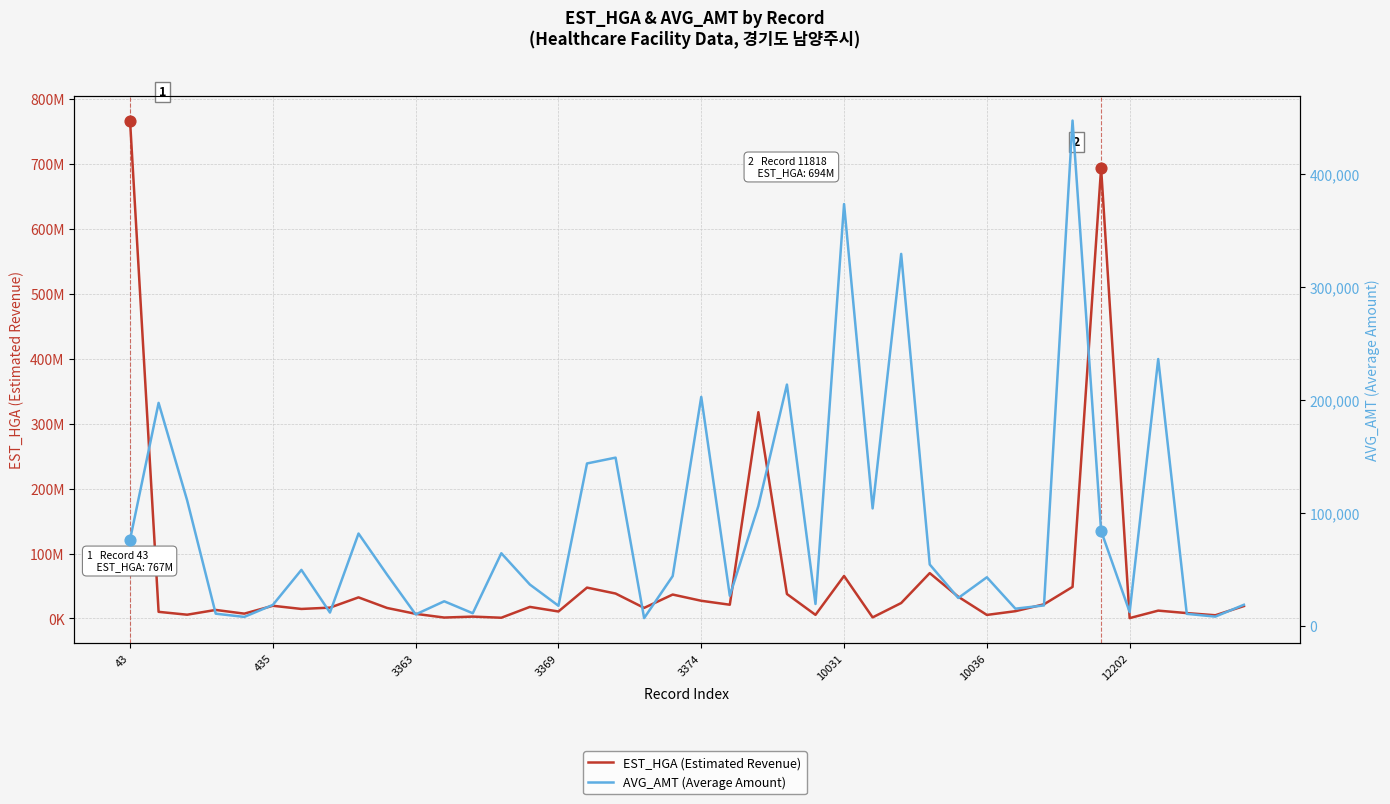

Which series has the widest spread of Y values?

EST_HGA (Estimated Revenue)